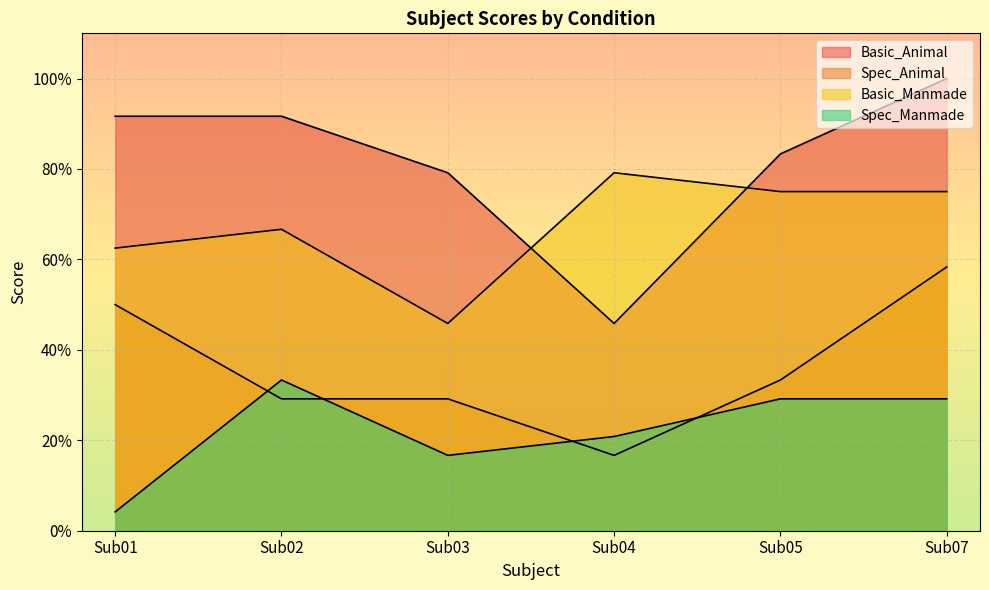

At Sub02, list the series in order from smallest to largest.

Spec_Animal, Spec_Manmade, Basic_Manmade, Basic_Animal